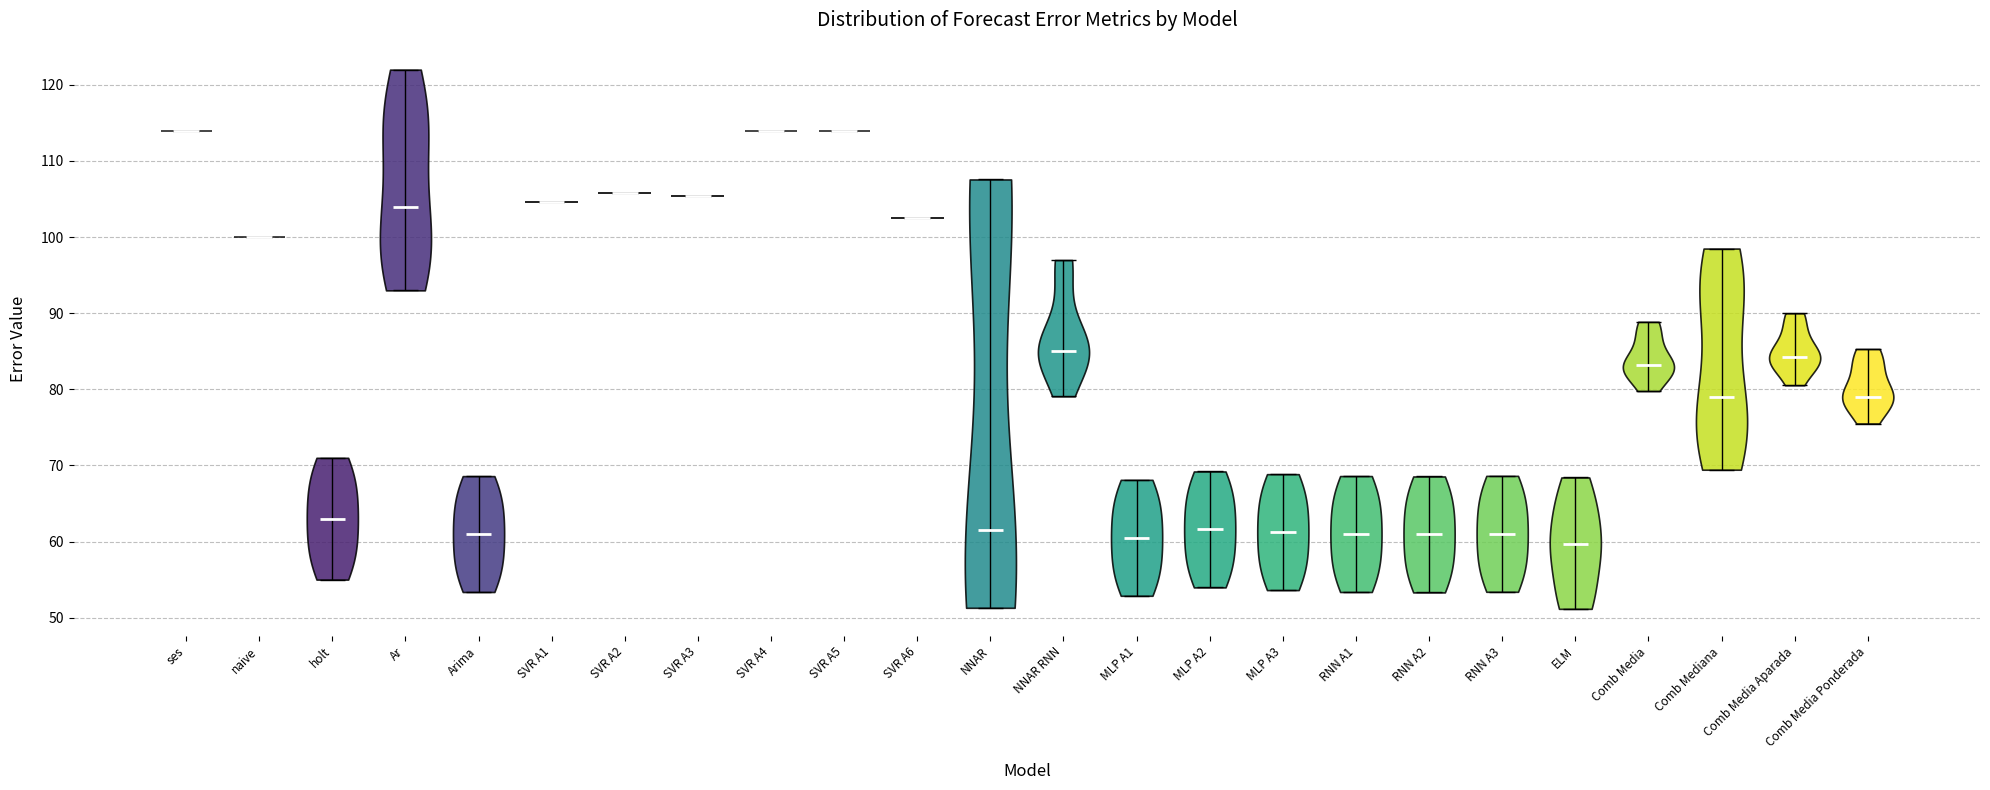

Reading left to right, read every violin against the y-axis: where its median line is, and the lowest and highest points it reaches. The values are not printed on the chart, so give them approximately, as read against the axis.

ses: median line 114, lowest point 114, highest point 114
naive: median line 100, lowest point 100, highest point 100
holt: median line 63, lowest point 55, highest point 71
Ar: median line 104, lowest point 93, highest point 122
Arima: median line 61, lowest point 53, highest point 69
SVR A1: median line 105, lowest point 105, highest point 105
SVR A2: median line 106, lowest point 106, highest point 106
SVR A3: median line 105, lowest point 105, highest point 105
SVR A4: median line 114, lowest point 114, highest point 114
SVR A5: median line 114, lowest point 114, highest point 114
SVR A6: median line 102, lowest point 102, highest point 102
NNAR: median line 62, lowest point 51, highest point 108
NNAR RNN: median line 85, lowest point 79, highest point 97
MLP A1: median line 60, lowest point 53, highest point 68
MLP A2: median line 62, lowest point 54, highest point 69
MLP A3: median line 61, lowest point 54, highest point 69
RNN A1: median line 61, lowest point 53, highest point 69
RNN A2: median line 61, lowest point 53, highest point 69
RNN A3: median line 61, lowest point 53, highest point 69
ELM: median line 60, lowest point 51, highest point 68
Comb Media: median line 83, lowest point 80, highest point 89
Comb Mediana: median line 79, lowest point 69, highest point 98
Comb Media Aparada: median line 84, lowest point 81, highest point 90
Comb Media Ponderada: median line 79, lowest point 76, highest point 85